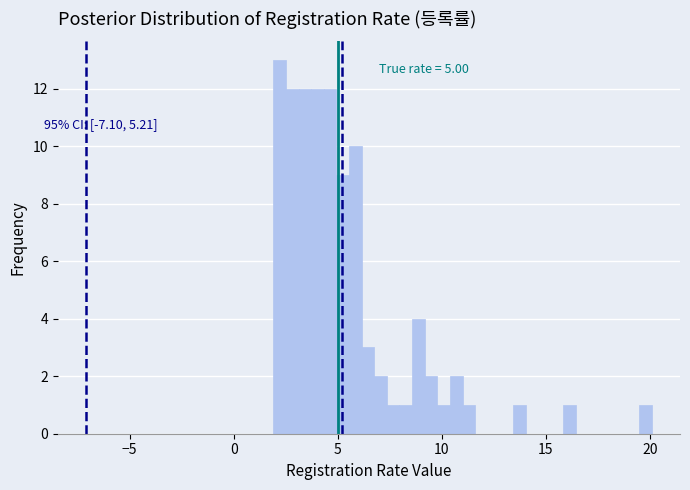

Read against the x-axis, roughly where is the centre of the tallest bar?

2.0